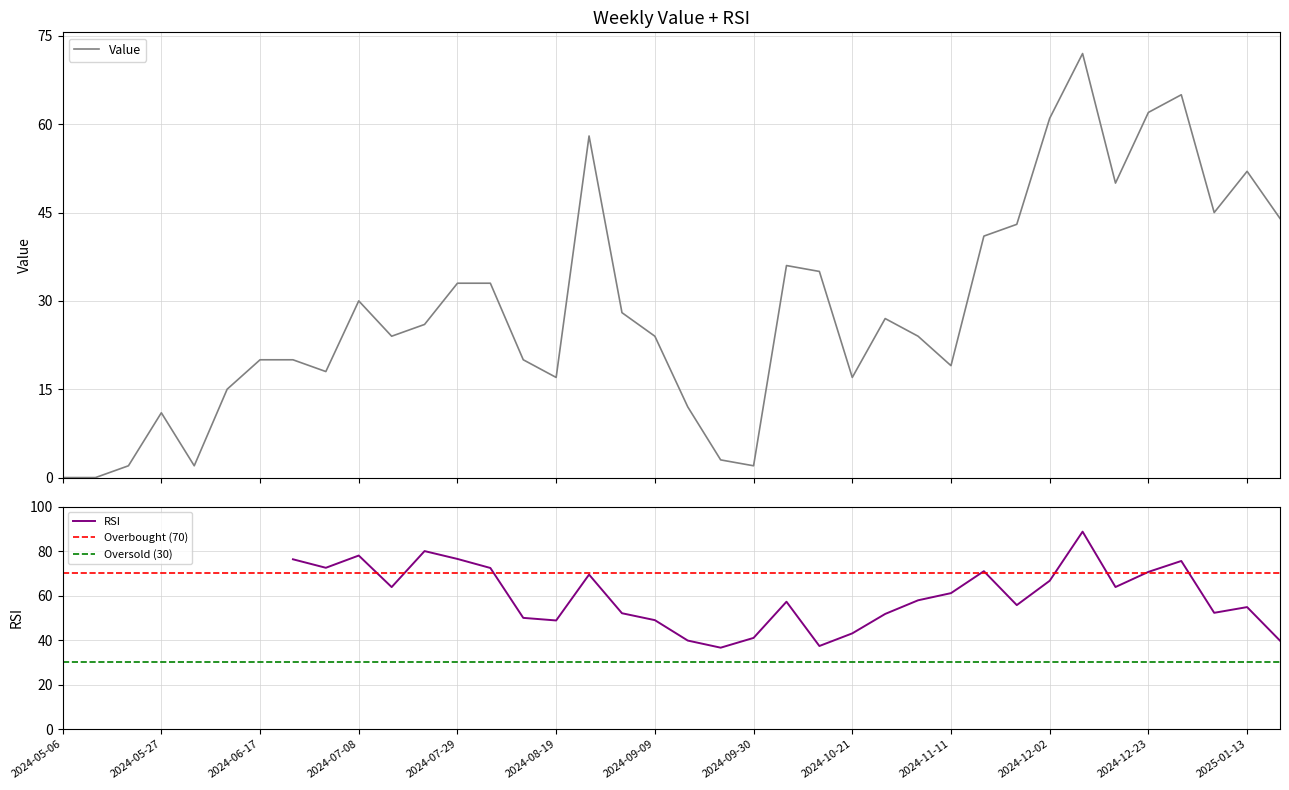

What is the sum of all values?

1091